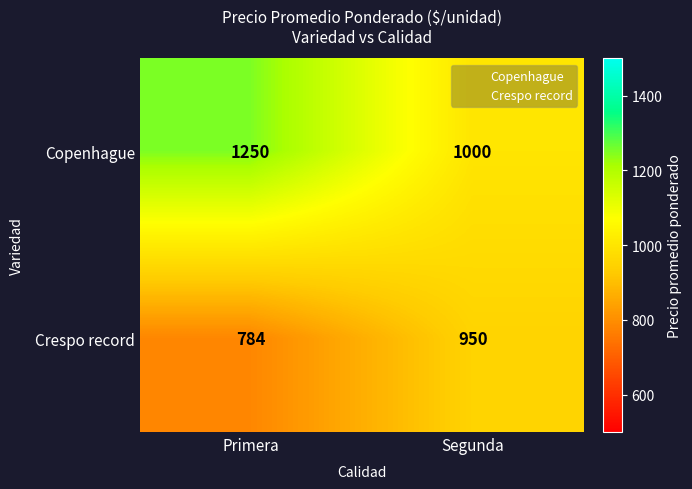

Count the number of data series in this chart.

2